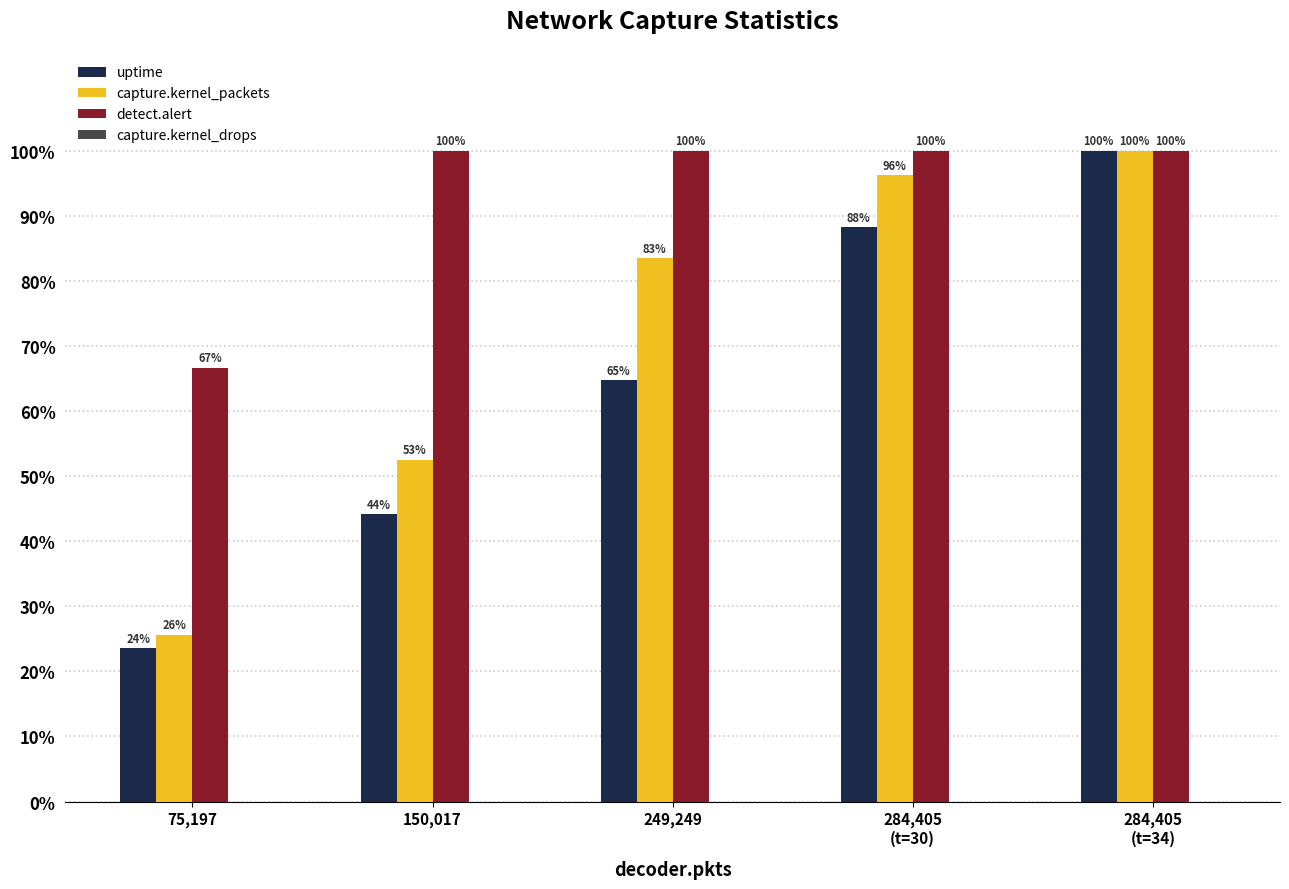

At 75,197, list the series in order from largest to smallest.

detect.alert, capture.kernel_packets, uptime